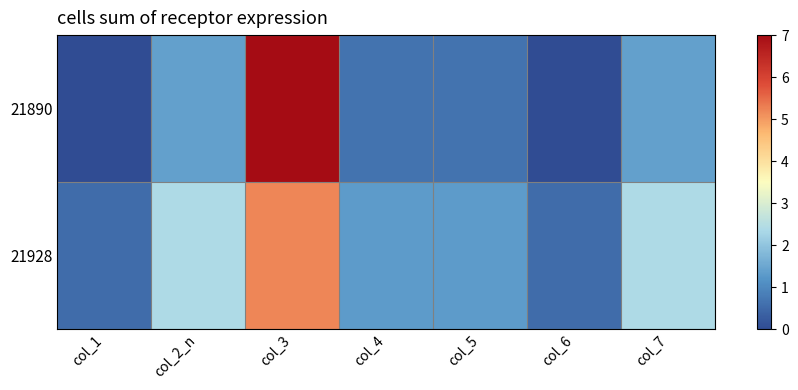

Count the number of categories in the chart.

7